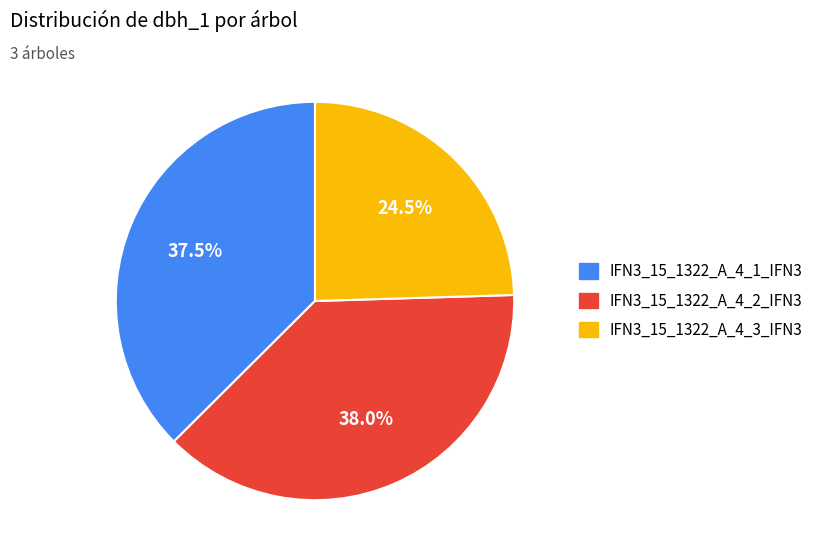

Does IFN3_15_1322_A_4_2_IFN3 account for over 50% of the chart?

No